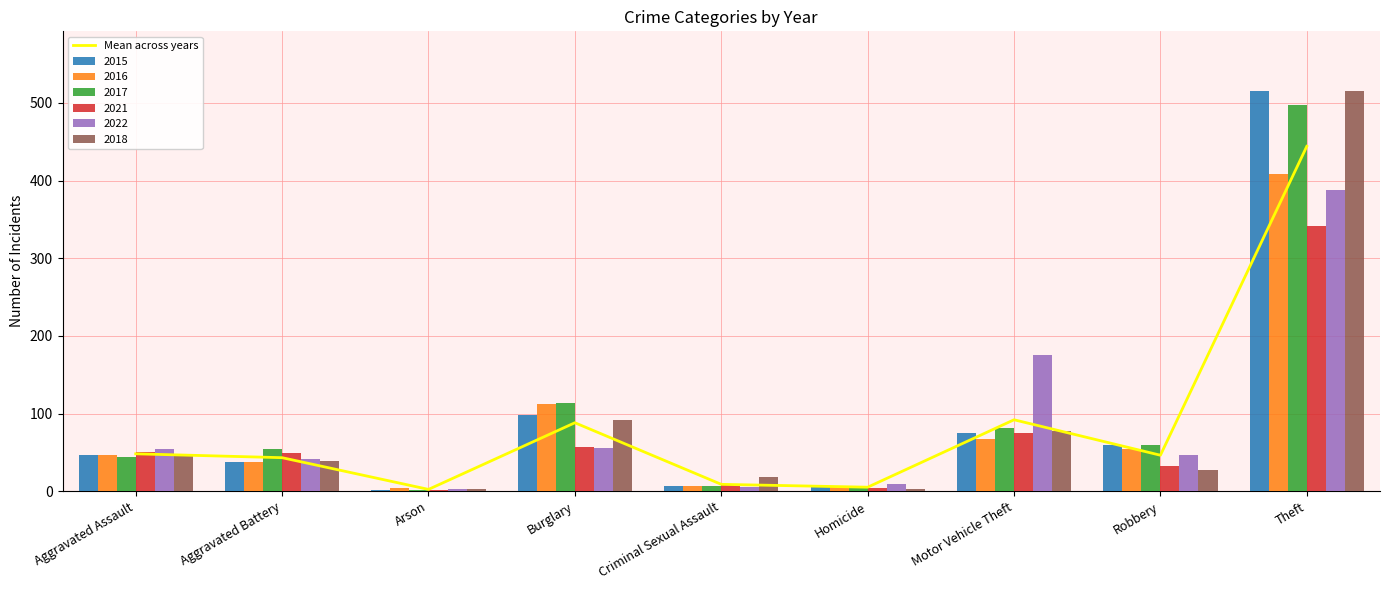

What is the value of the 3rd bar from the left?

2.3